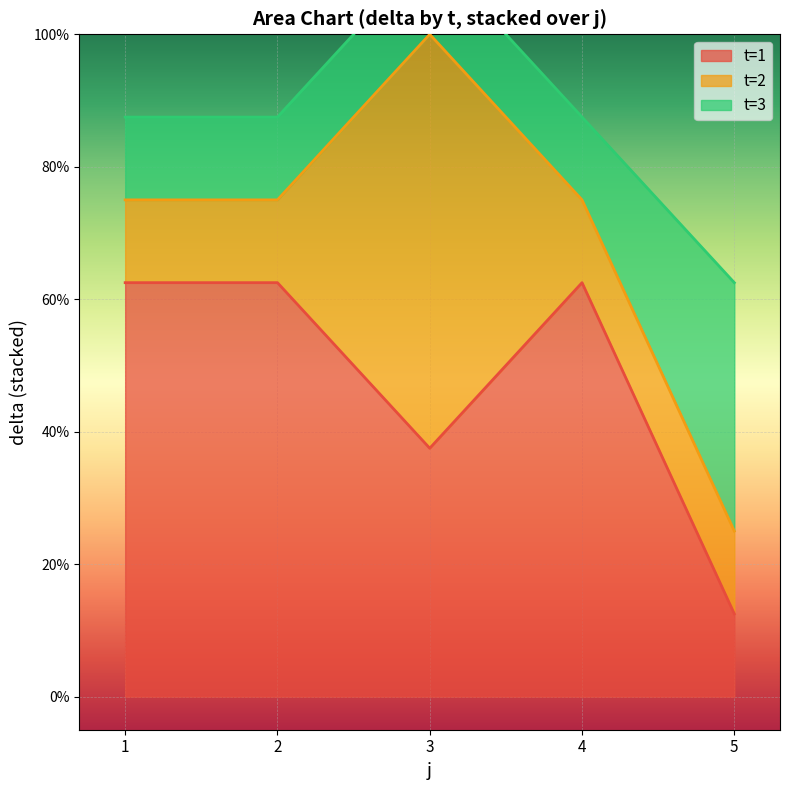

What is the sum of all t values?

9.0